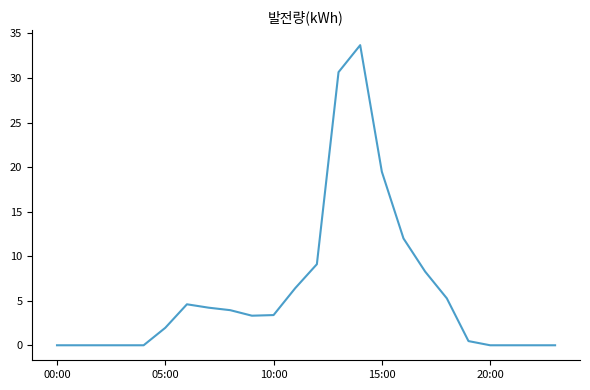

How many lines are shown in the chart?

1